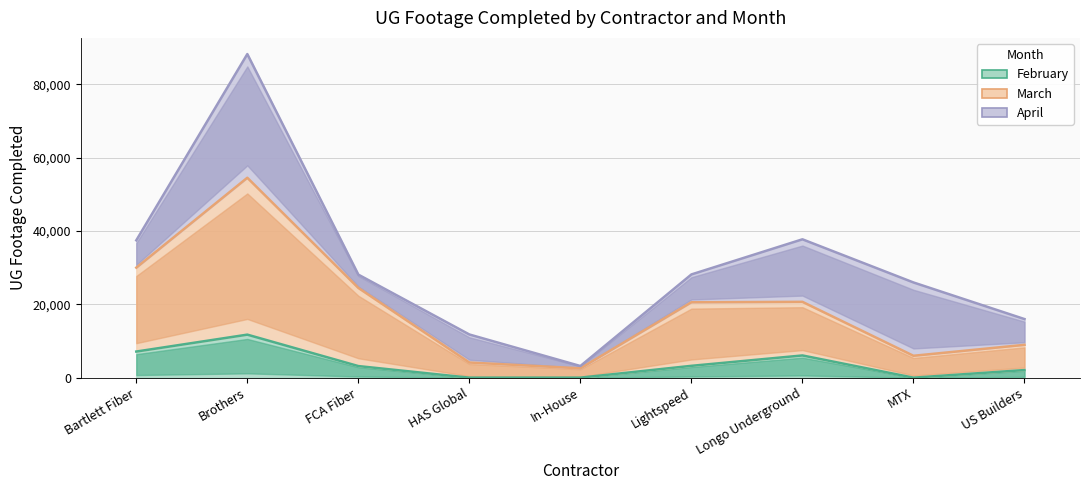

At how many categories does at least one series exceed 39840?

1